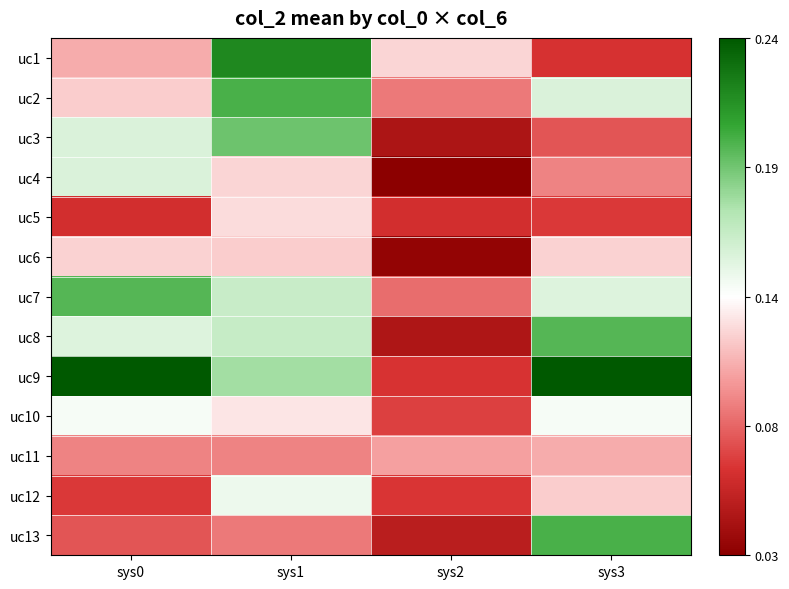

Reading left to right, list all the values displayed in this chart.

uc1: sys0=-0.0	sys1=0.1	sys2=-0.0	sys3=-0.1
uc2: sys0=-0.0	sys1=0.1	sys2=-0.0	sys3=0.0
uc3: sys0=0.0	sys1=0.1	sys2=-0.1	sys3=-0.1
uc4: sys0=0.0	sys1=-0.0	sys2=-0.1	sys3=-0.0
uc5: sys0=-0.1	sys1=-0.0	sys2=-0.1	sys3=-0.1
uc6: sys0=-0.0	sys1=-0.0	sys2=-0.1	sys3=-0.0
uc7: sys0=0.1	sys1=0.0	sys2=-0.1	sys3=0.0
uc8: sys0=0.0	sys1=0.0	sys2=-0.1	sys3=0.1
uc9: sys0=0.1	sys1=0.0	sys2=-0.1	sys3=0.1
uc10: sys0=0.0	sys1=-0.0	sys2=-0.1	sys3=0.0
uc11: sys0=-0.0	sys1=-0.0	sys2=-0.0	sys3=-0.0
uc12: sys0=-0.1	sys1=0.0	sys2=-0.1	sys3=-0.0
uc13: sys0=-0.1	sys1=-0.0	sys2=-0.1	sys3=0.1